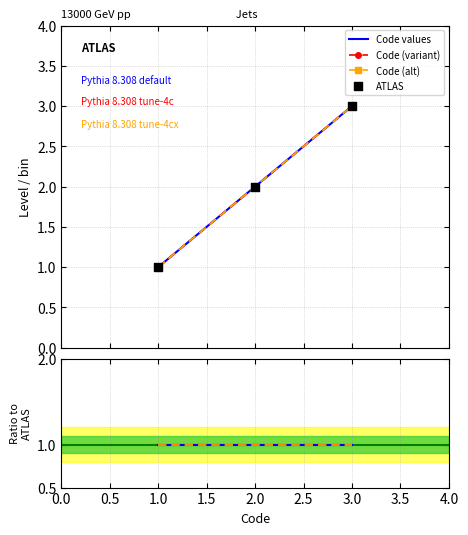

What are all the series names shown in the legend?

Code values, Code (variant), Code (alt), ATLAS